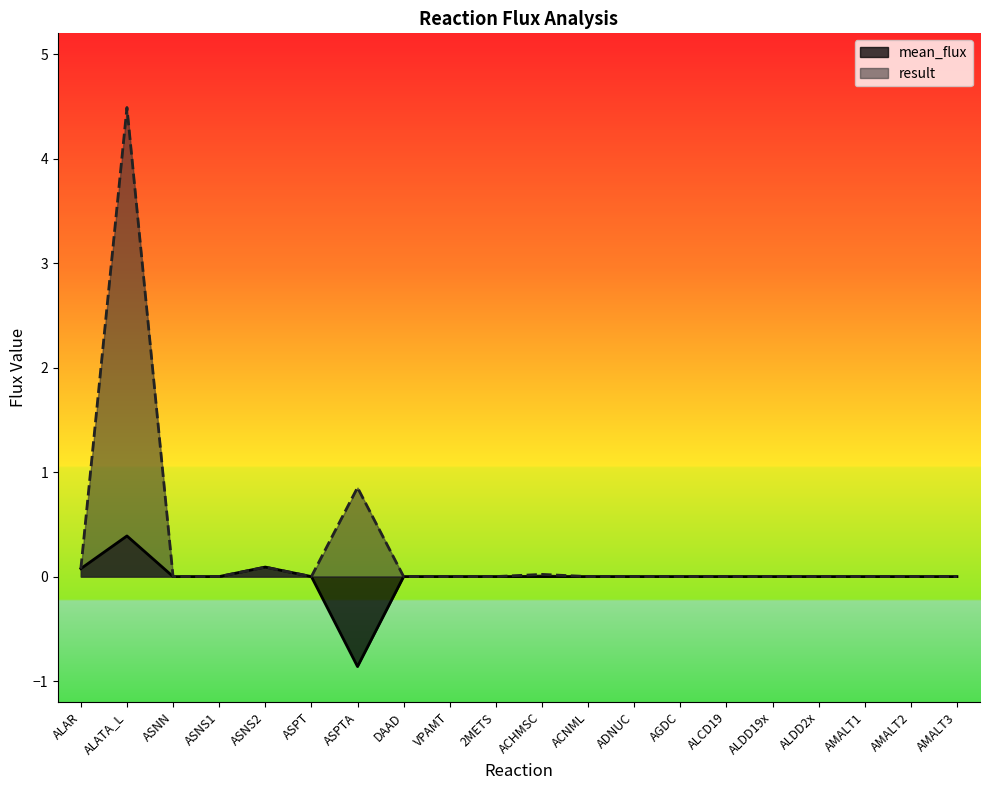

Which series has the widest spread of values?

result